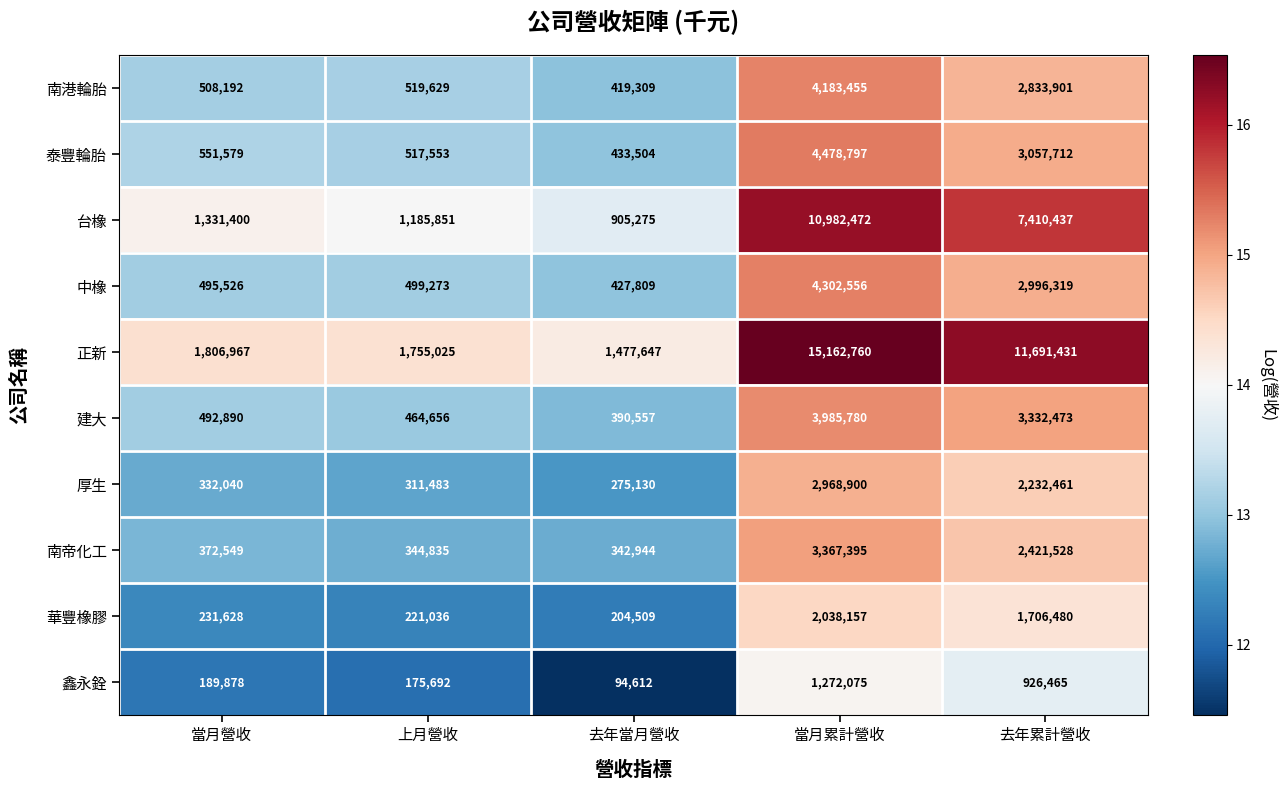

At which label does 南港輪胎 reach its minimum?

去年當月營收